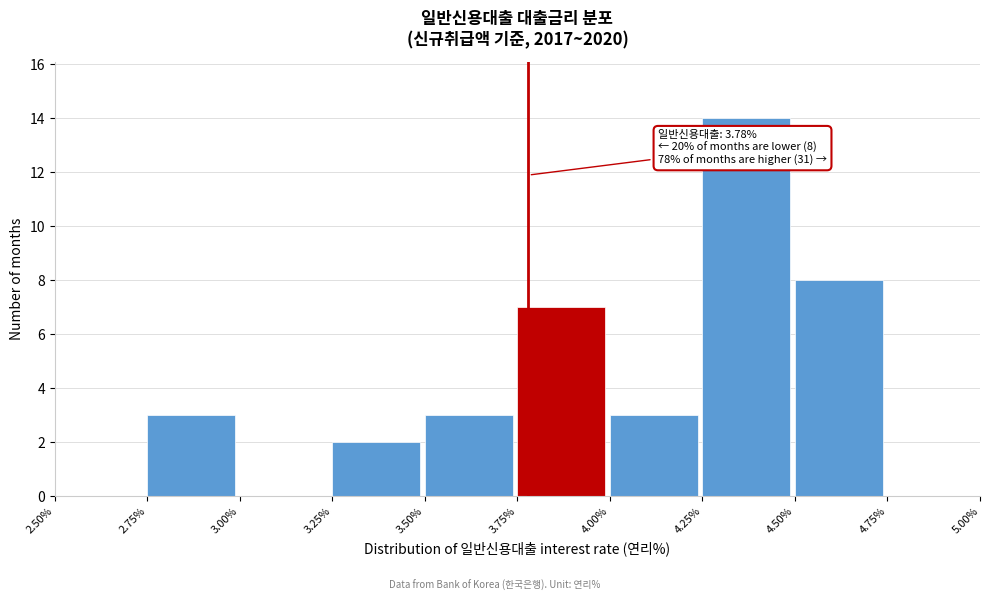

Which range on the x-axis has the tallest bar?

4.25% to 4.50%